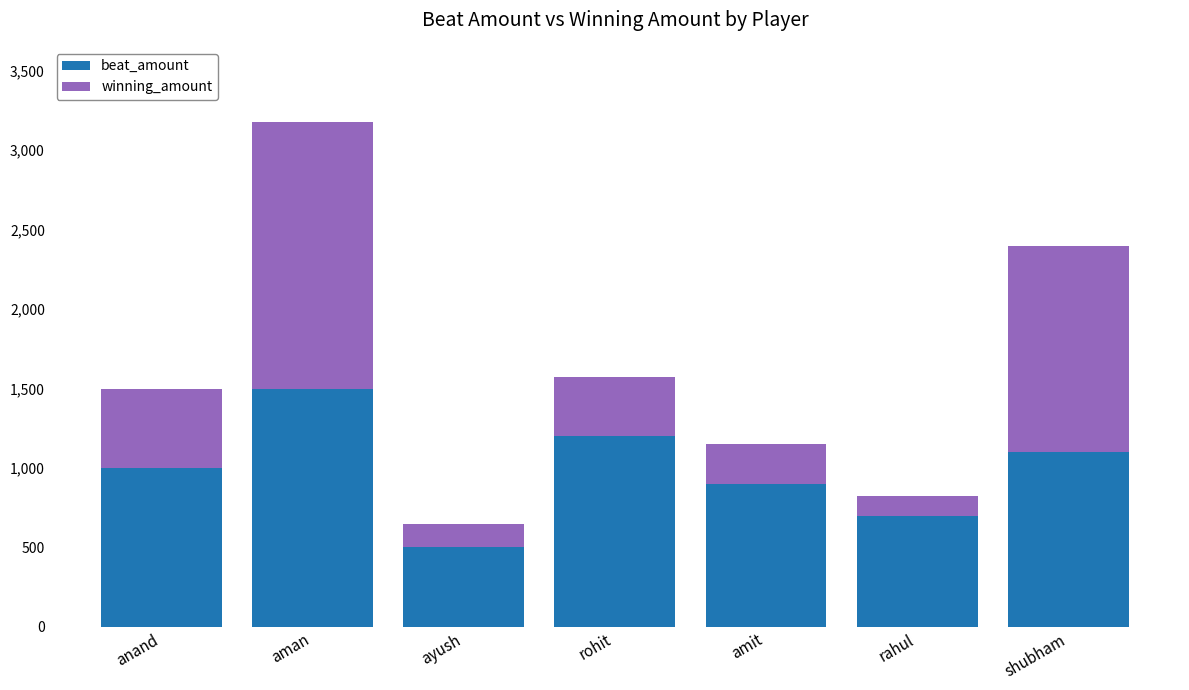

What is the minimum value for beat_amount?

500